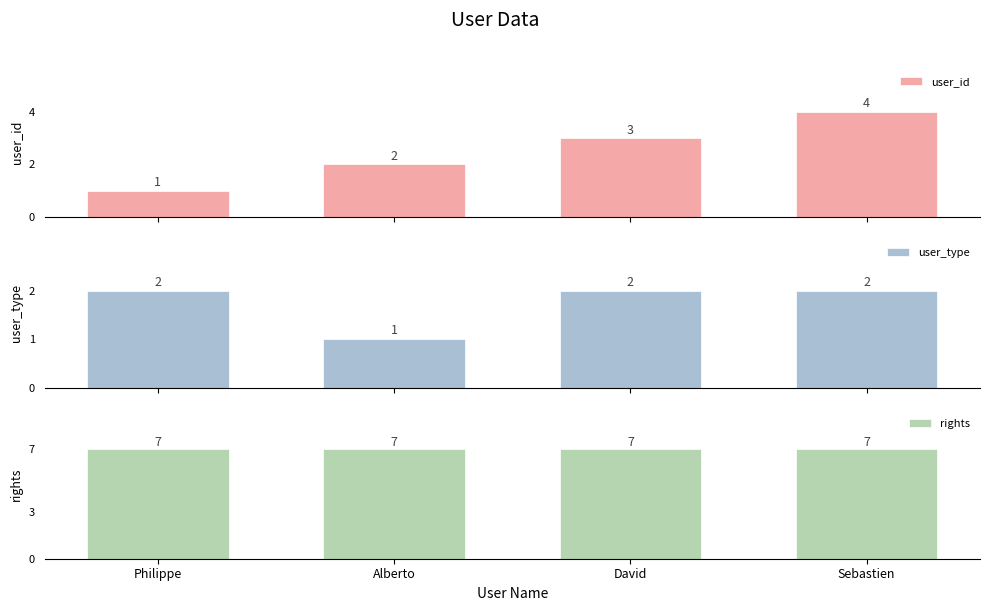

At which label does user_id first exceed 3?

Sebastien